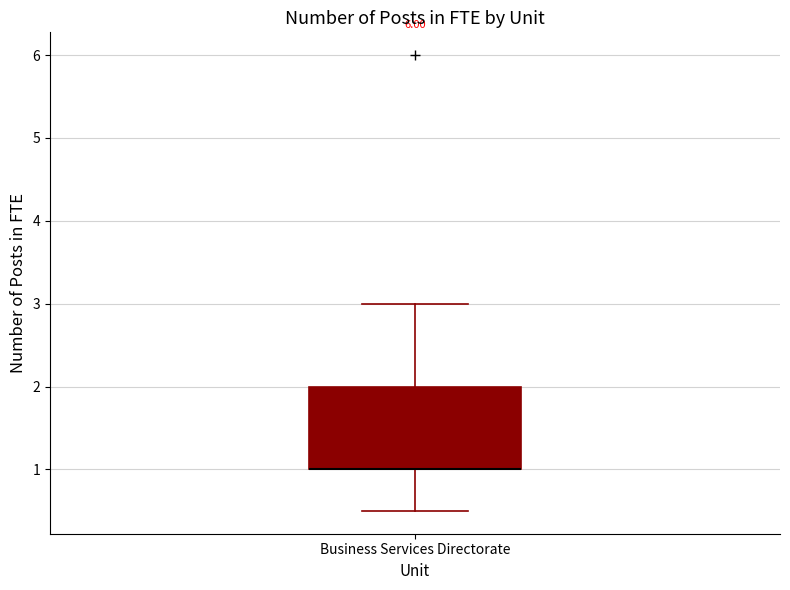

Read this box plot against the y-axis: the position of the median line, the range covered by the box, and the ends of both whiskers. The values are not printed on the chart, so give them approximately, as read against the axis.

median 1.0 (drawn on the box's lower edge), box 1.0 to 2.0, whiskers 0.5 to 3.0